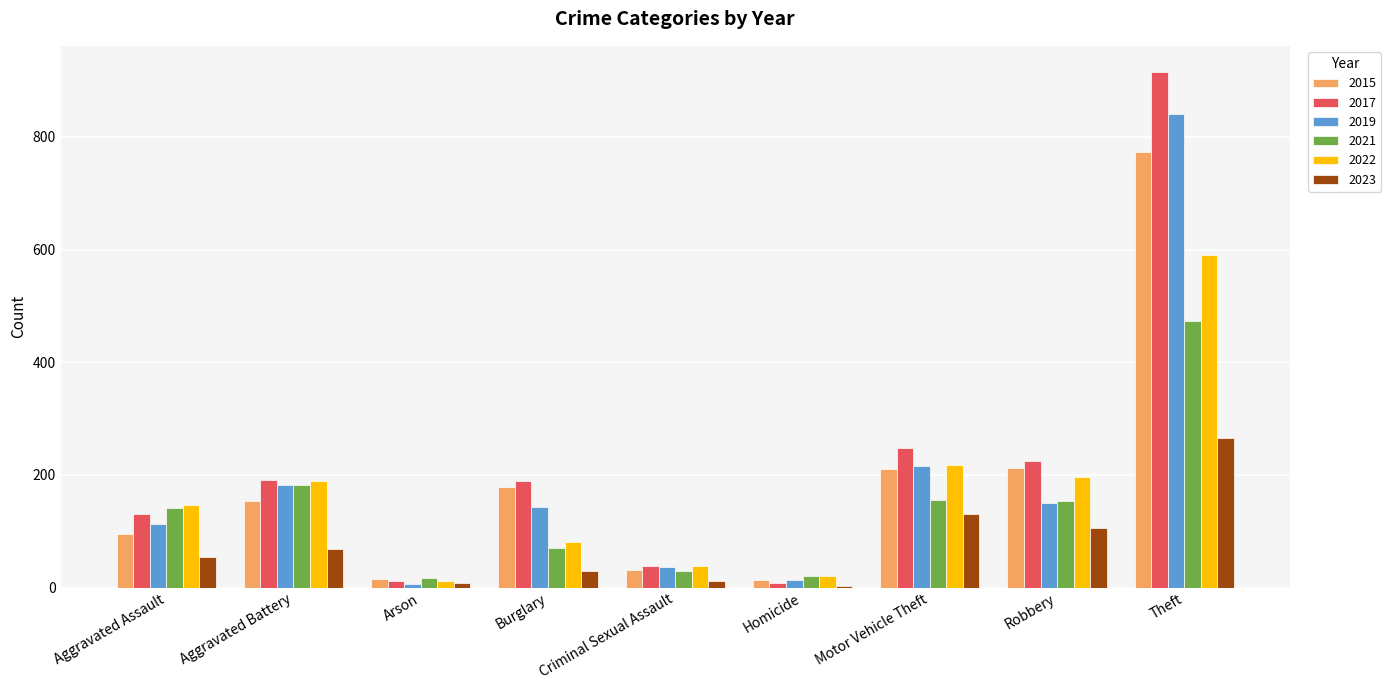

What is the highest value of the 2022 series?

590